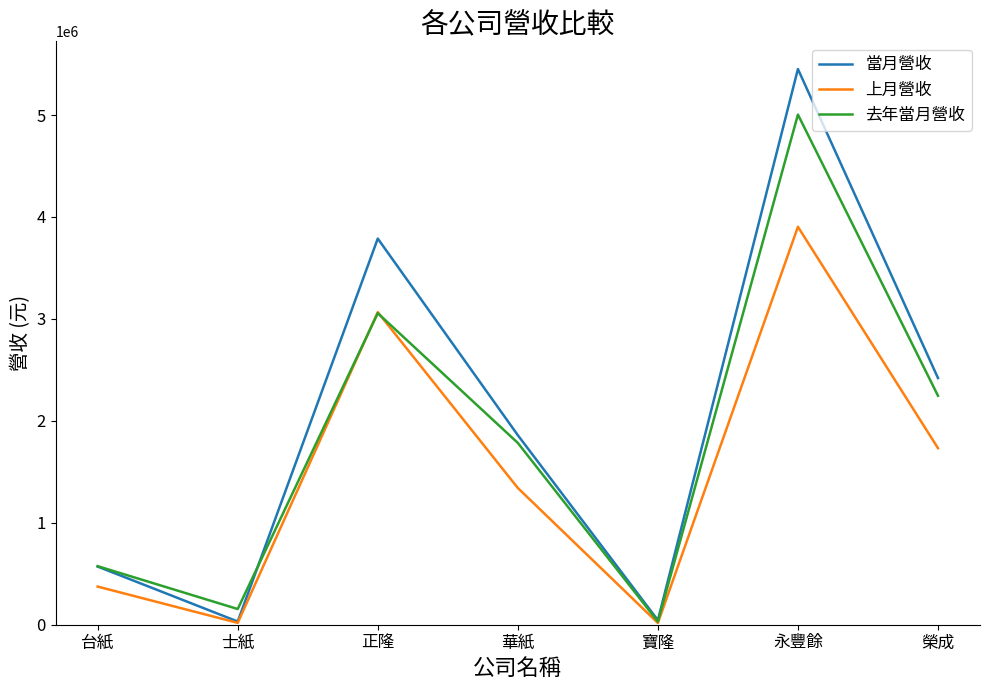

Rank the series by their average value, from lowest to highest.

上月營收, 去年當月營收, 當月營收